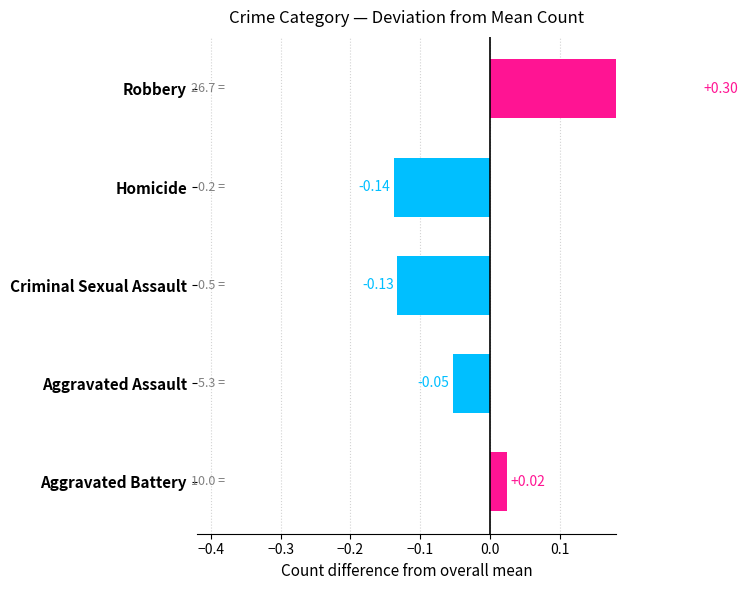

What is the value of the 2nd bar from the left?

-0.1